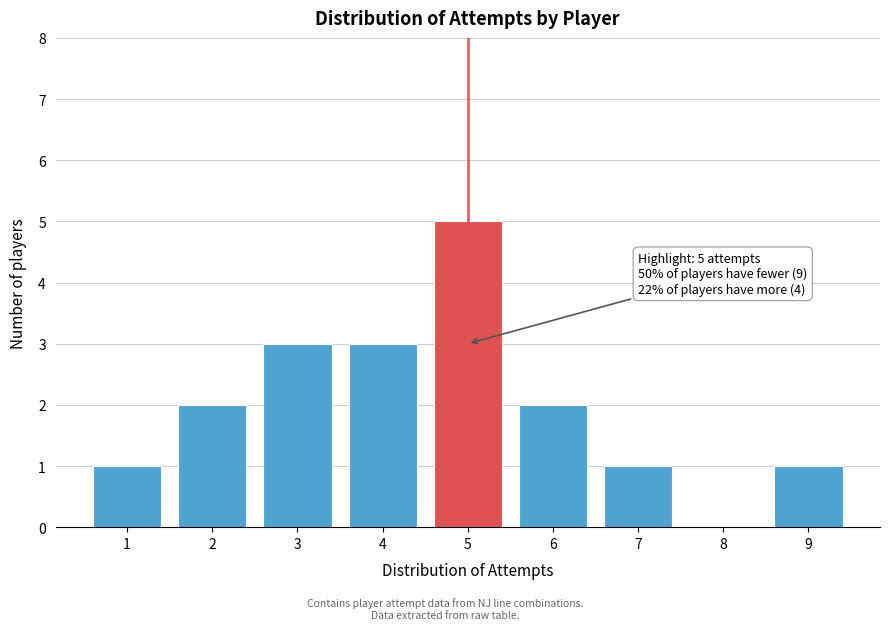

Reading left to right, extract all data points from this chart.

1=1	2=2	3=3	4=3	5=5	6=2	7=1	8=0	9=1